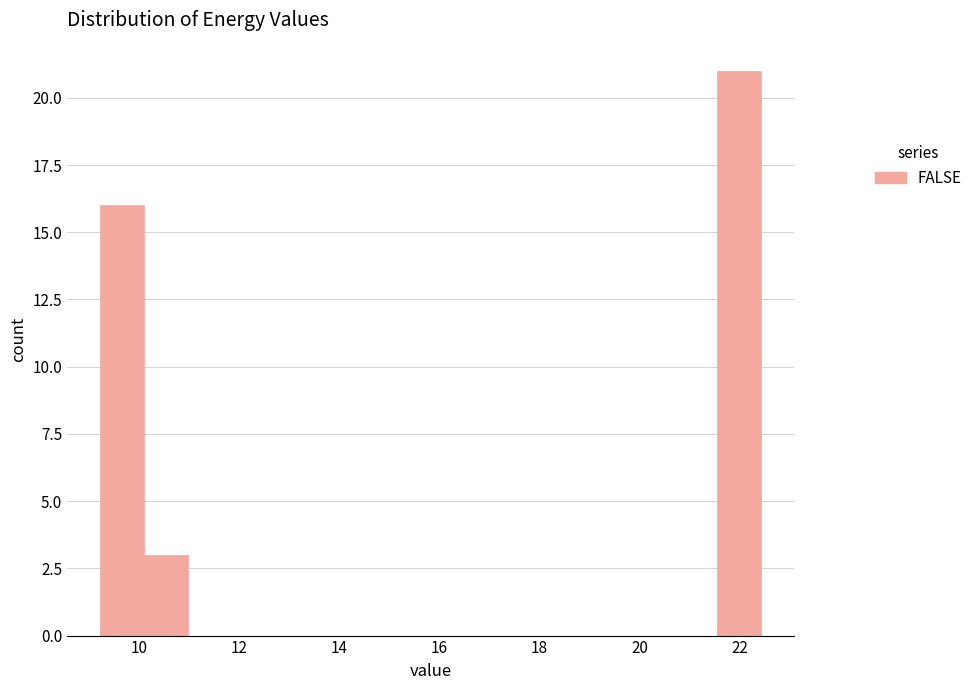

Reading left to right, transcribe this chart: for each bar, give the range it covers on the x-axis and its height. Neither the bar edges nor the heights are printed on the chart, so give them approximately, as read against the axes.

9.2 to 10.0: 16
10.0 to 11.0: 3
11.0 to 11.8: 0
11.8 to 12.8: 0
12.8 to 13.6: 0
13.6 to 14.4: 0
14.4 to 15.4: 0
15.4 to 16.2: 0
16.2 to 17.2: 0
17.2 to 18.0: 0
18.0 to 19.0: 0
19.0 to 19.8: 0
19.8 to 20.6: 0
20.6 to 21.6: 0
21.6 to 22.4: 21